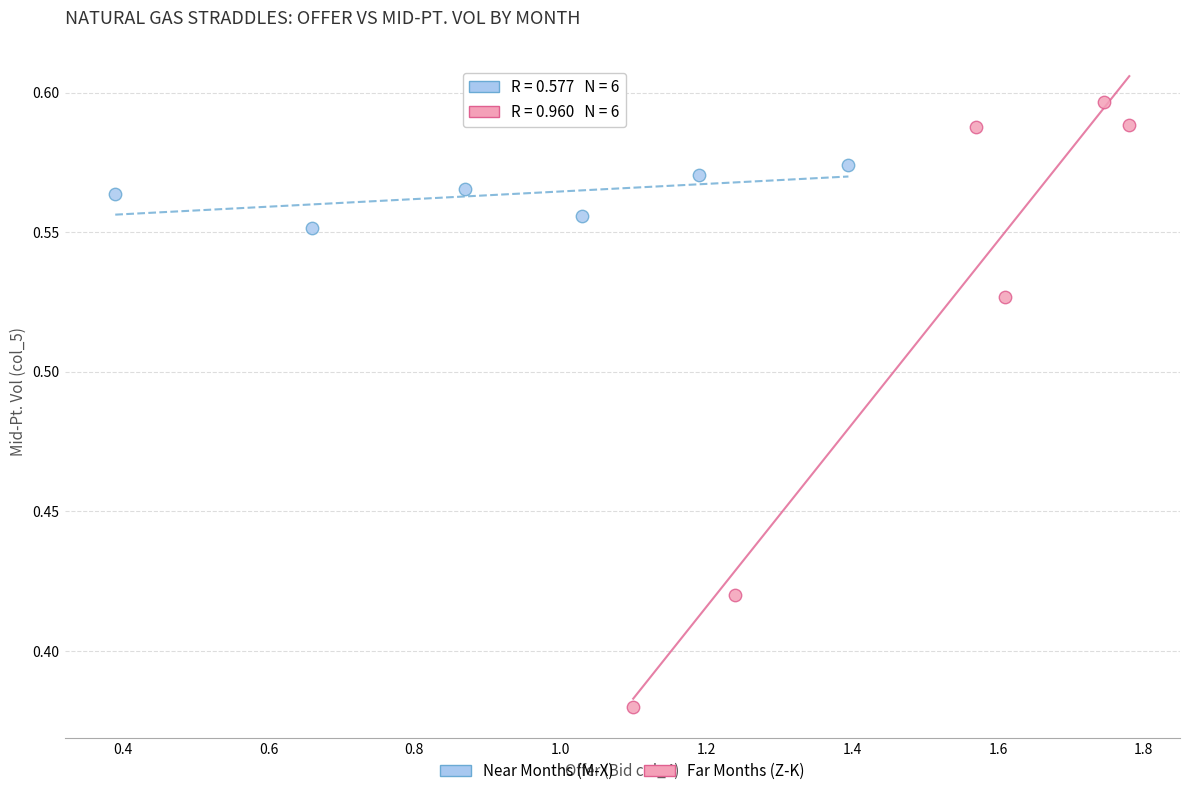

Which series has the largest Y range (max minus min)?

Far Months (Z-K)